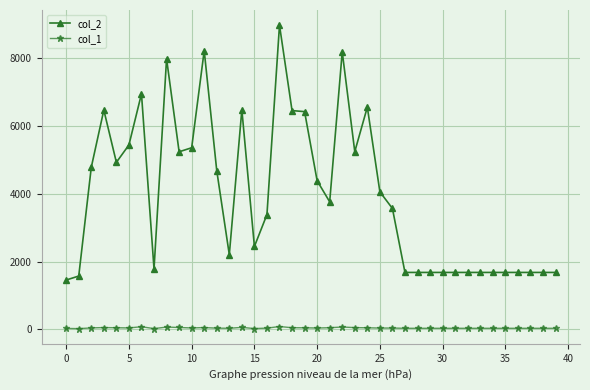

What is the maximum value shown in the chart?

8984